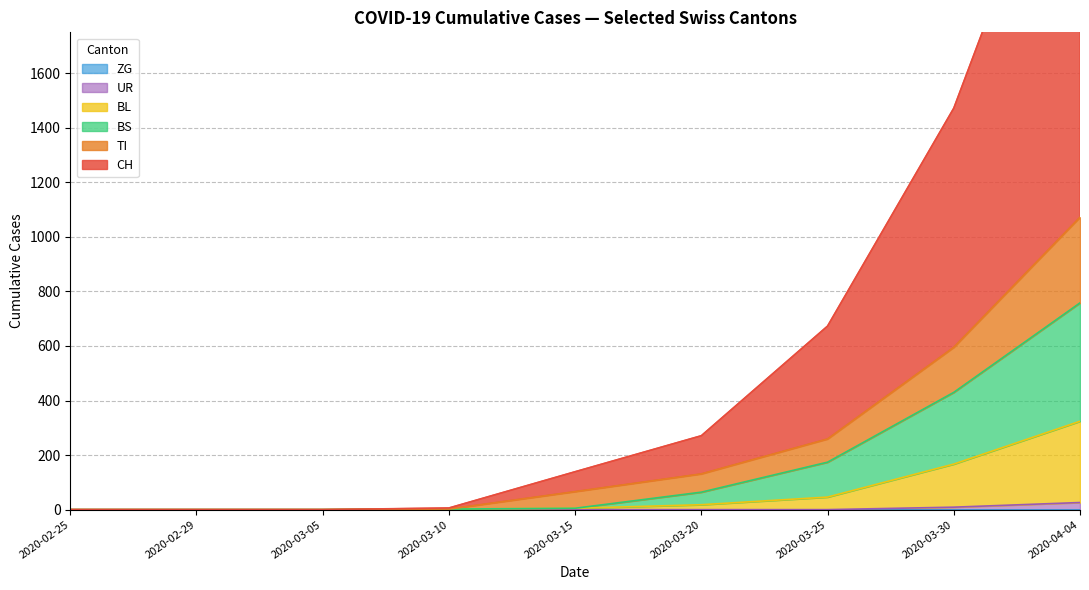

True or false: BS has a value of 0 at 2020-02-29.

True